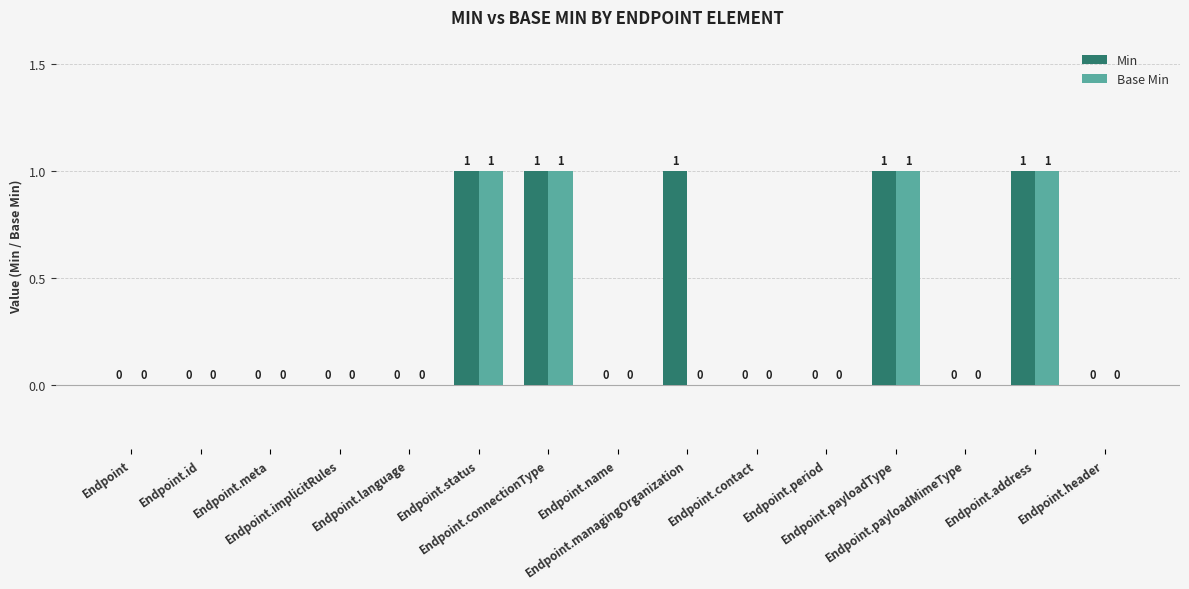

What is the sum of all Min values?

5